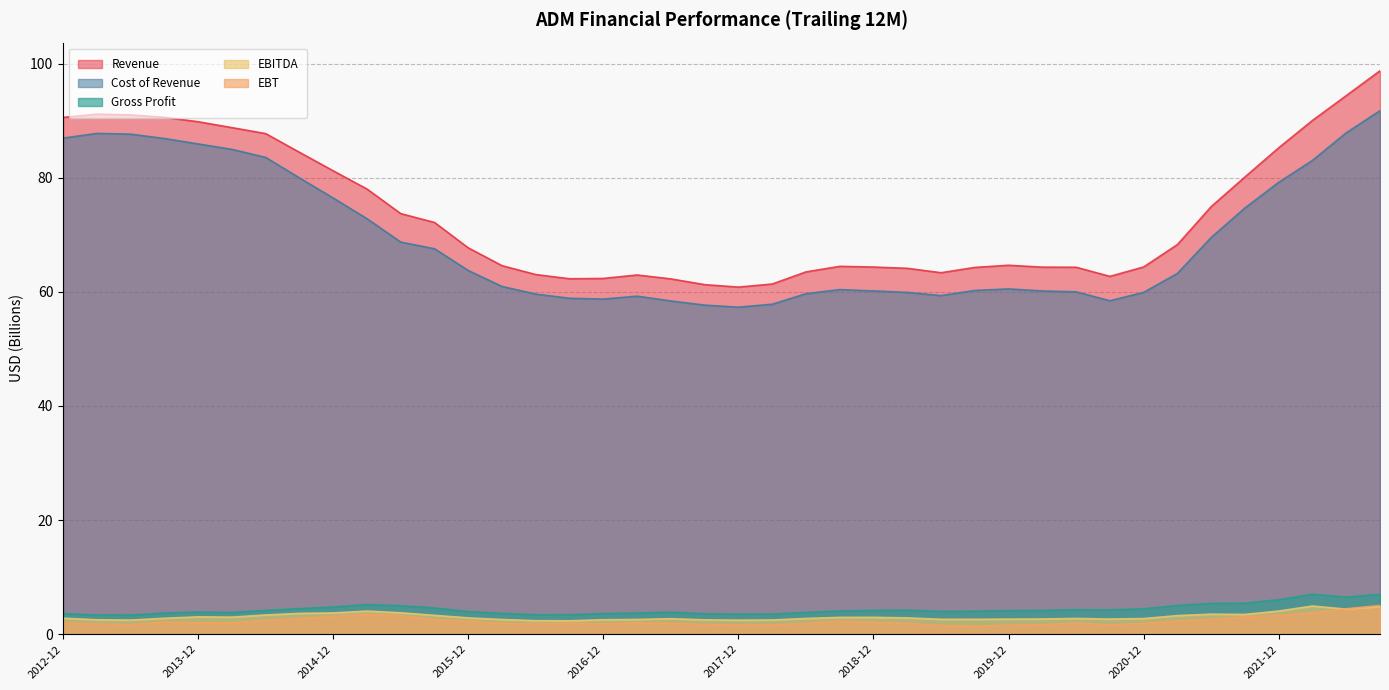

What are all the series names shown in the legend?

Revenue, Cost of Revenue, Gross Profit, EBITDA, EBT